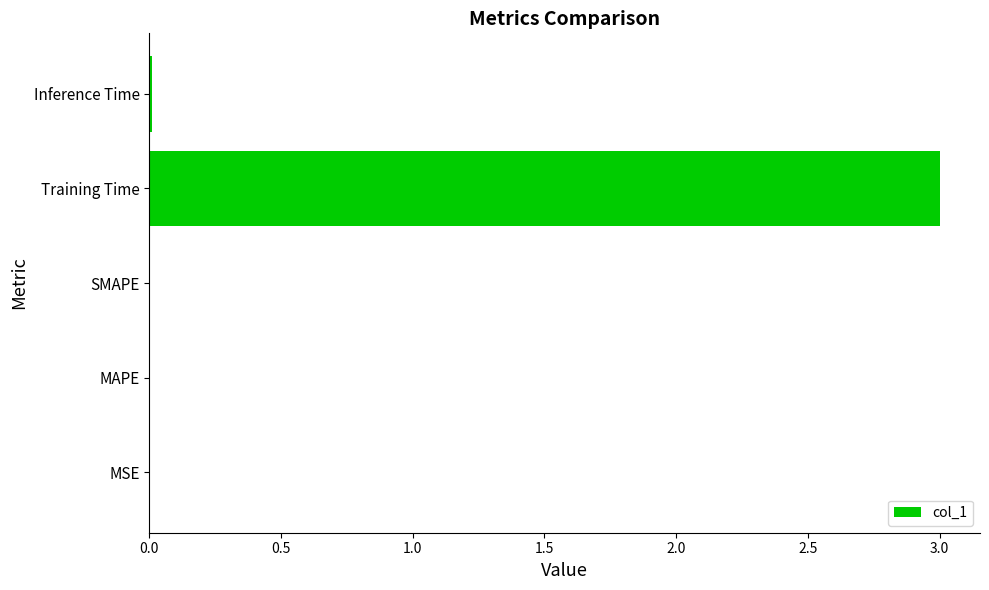

Between MSE and Training Time, which is larger?

Training Time